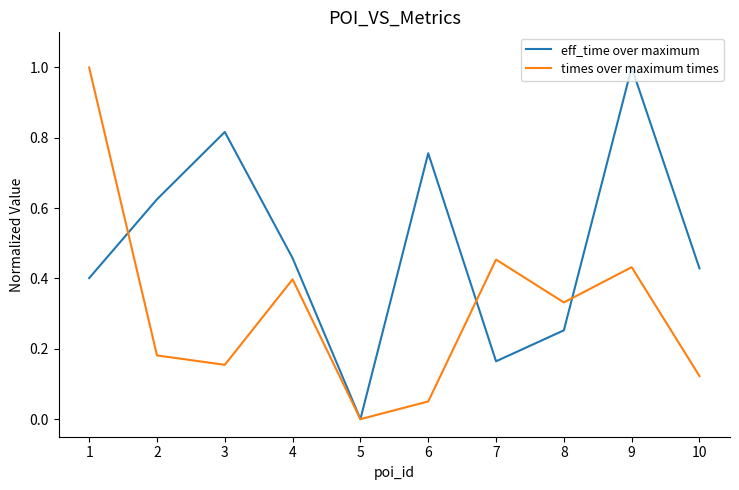

Which category has the lowest value in the times over maximum times series?

5